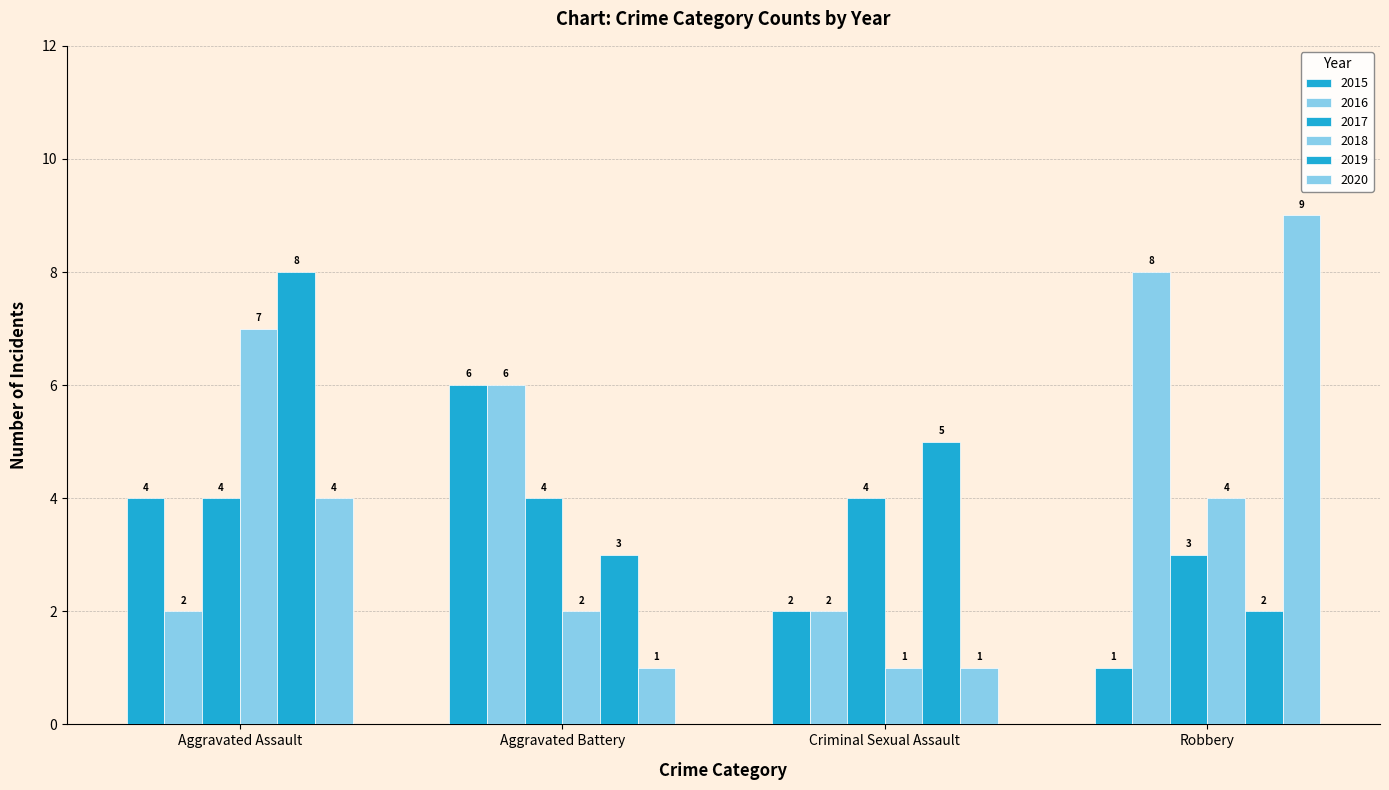

Does the chart contain stacked bars?

No